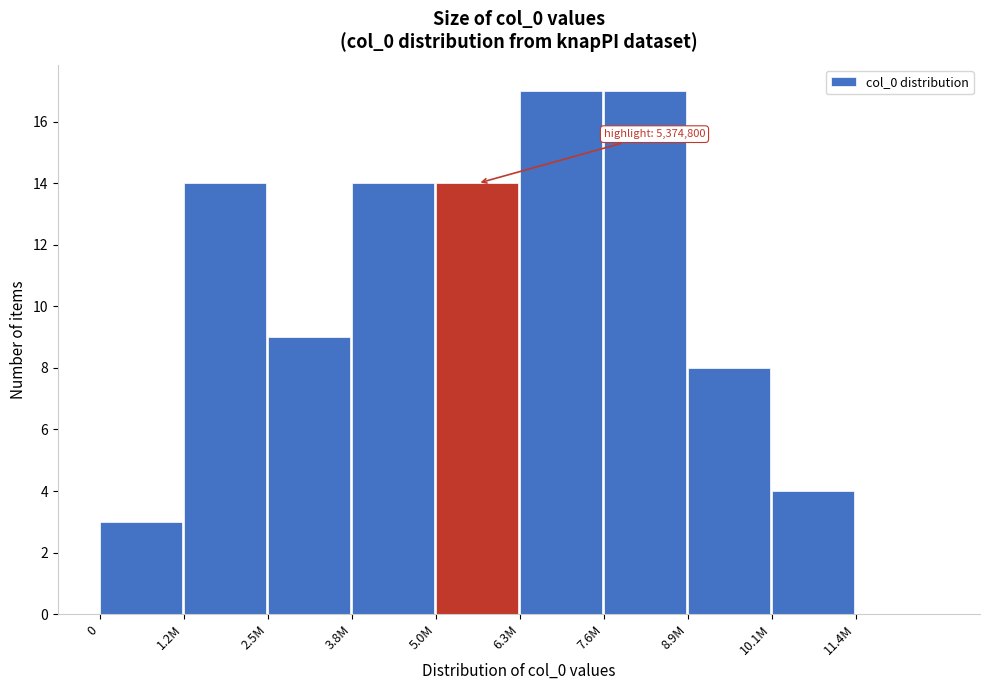

Reading left to right, what are all the values shown in this chart?

0=3	1.2M=14	2.5M=9	3.8M=14	5.0M=14	6.3M=17	7.6M=17	8.9M=8	10.1M=4	11.4M=0